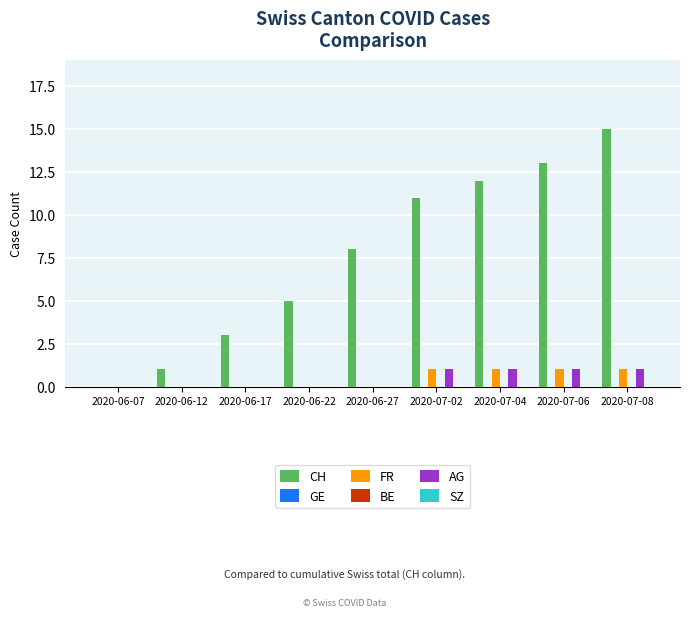

At how many categories does at least one series exceed 9?

4